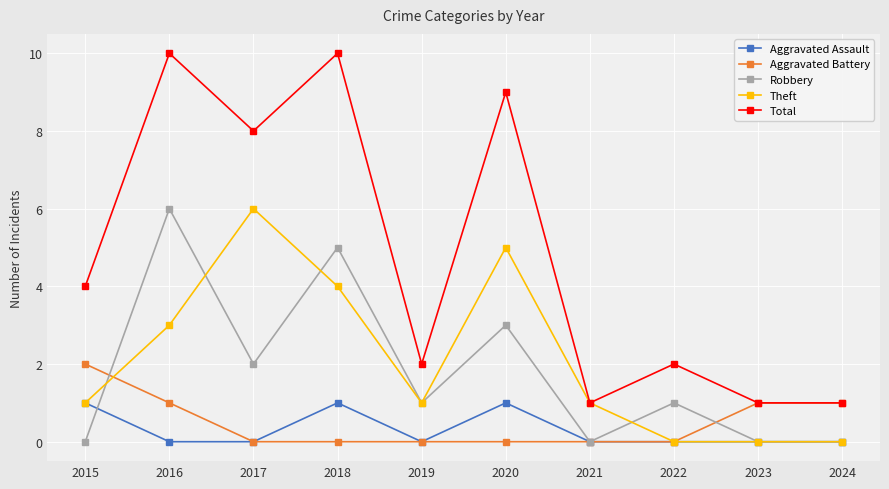

What is the spread (max minus min) of values at 2021?

1